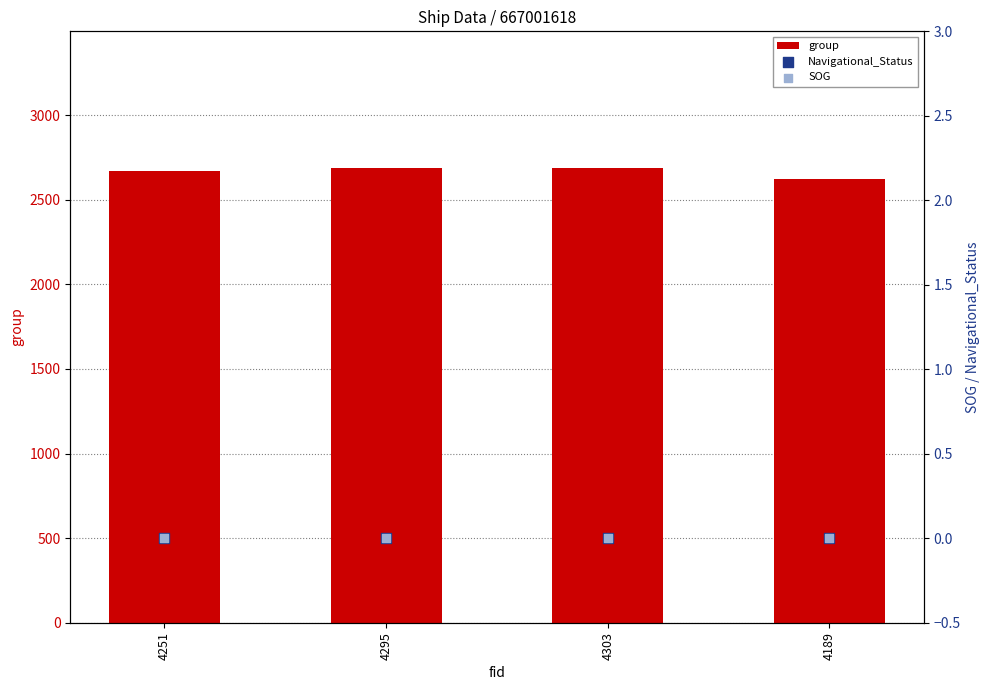

Which series has the largest total across all categories?

group